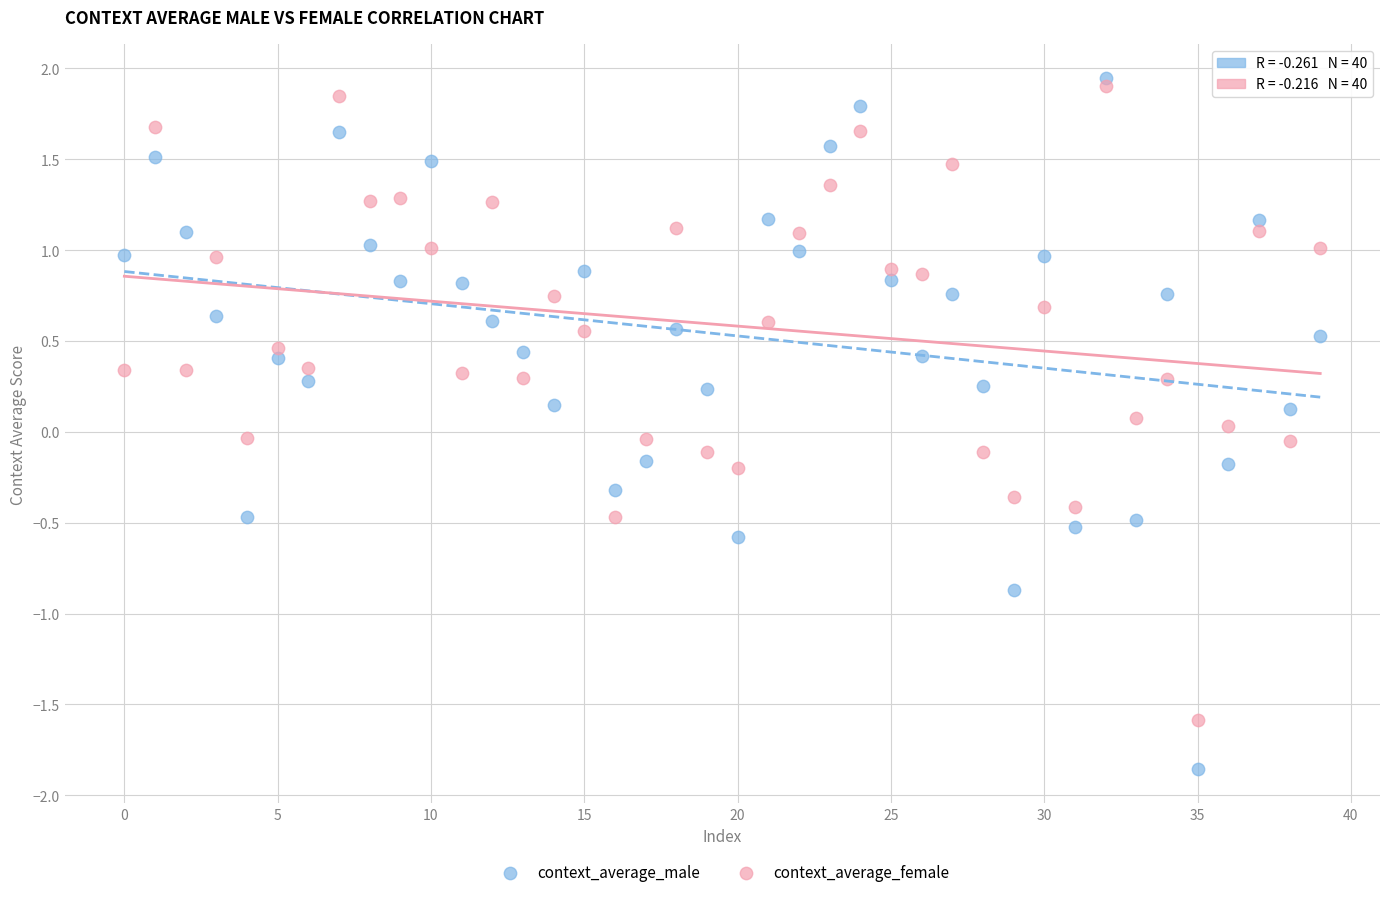

What are all the series names shown in the legend?

context_average_male, context_average_female